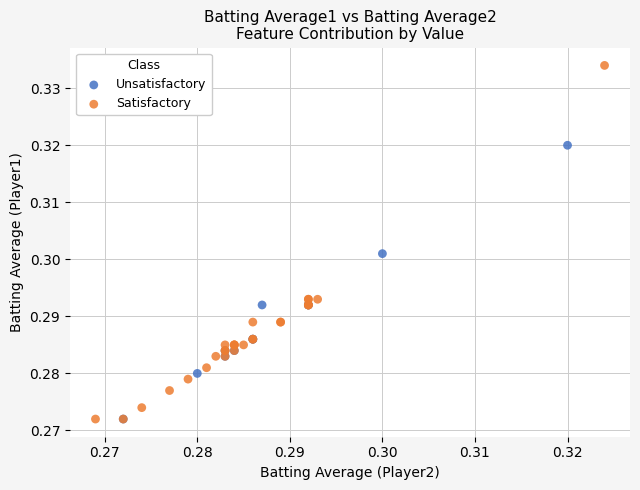

Which series contains the highest Y value?

Satisfactory